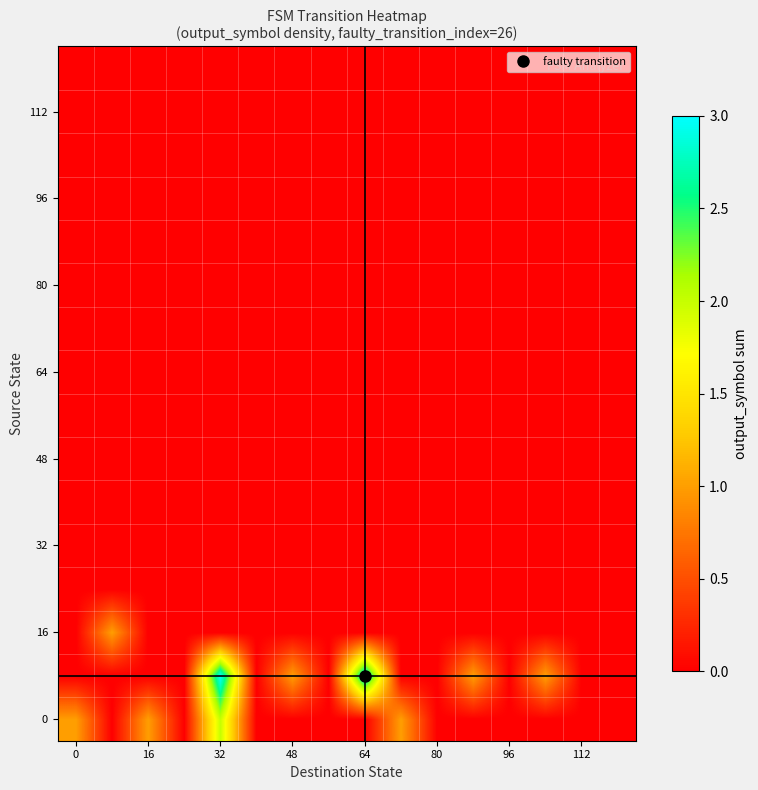

At how many categories does at least one series exceed 2?

2